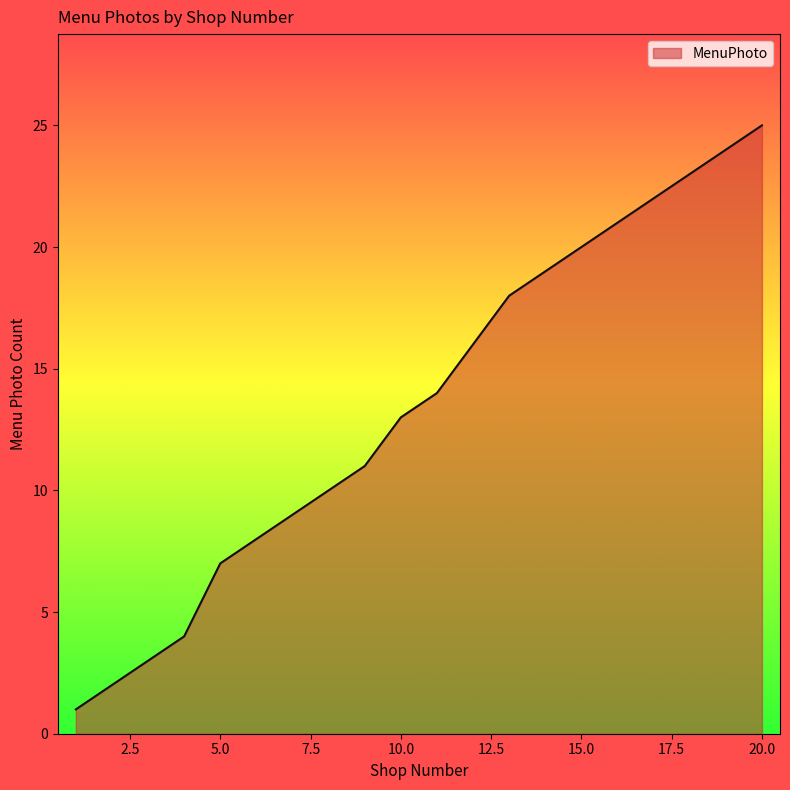

What is the difference between the maximum and minimum values?

24